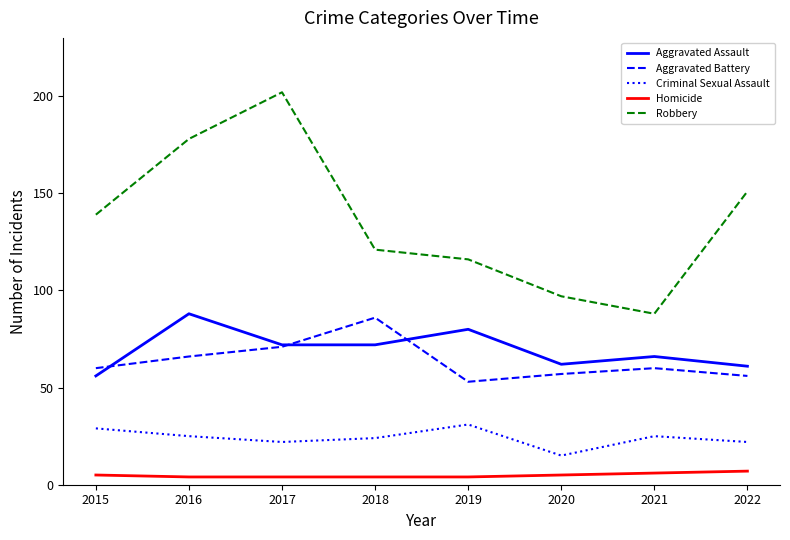

What is the difference between the Aggravated Assault values at 2016 and 2020?

26